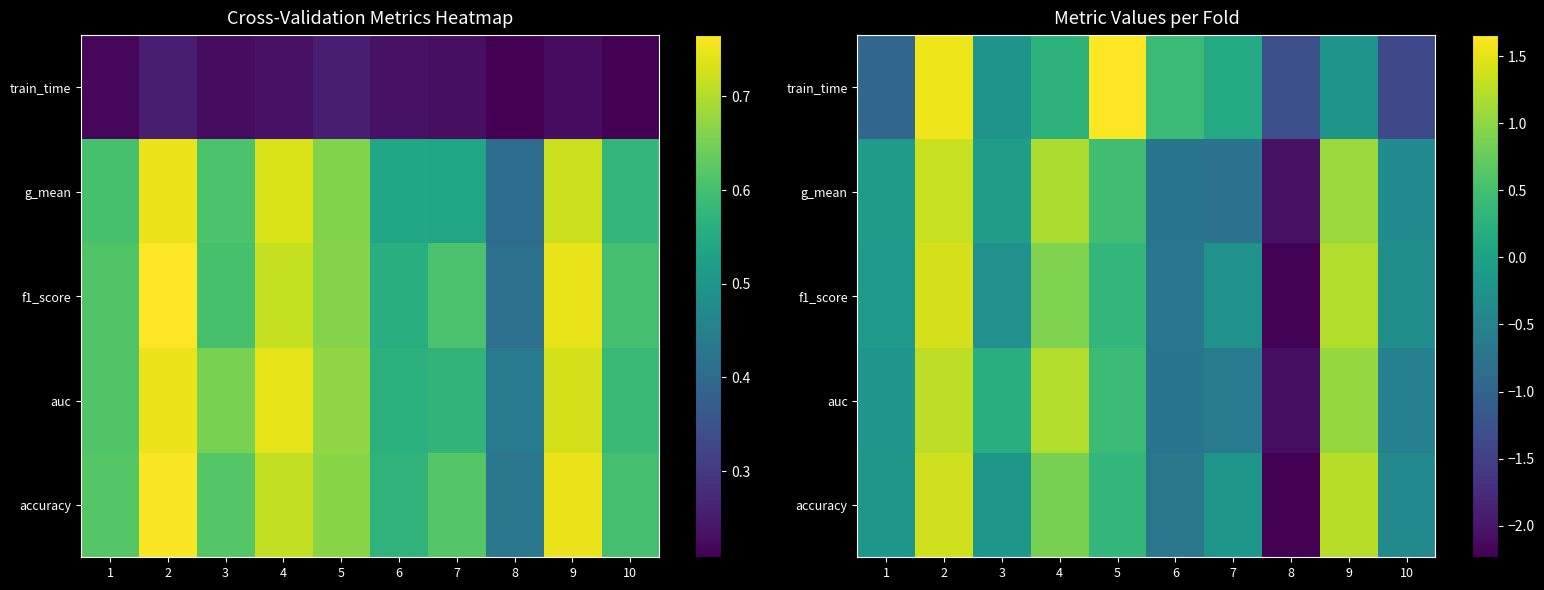

The value of g_mean at 5 is 0.3. True or false?

False